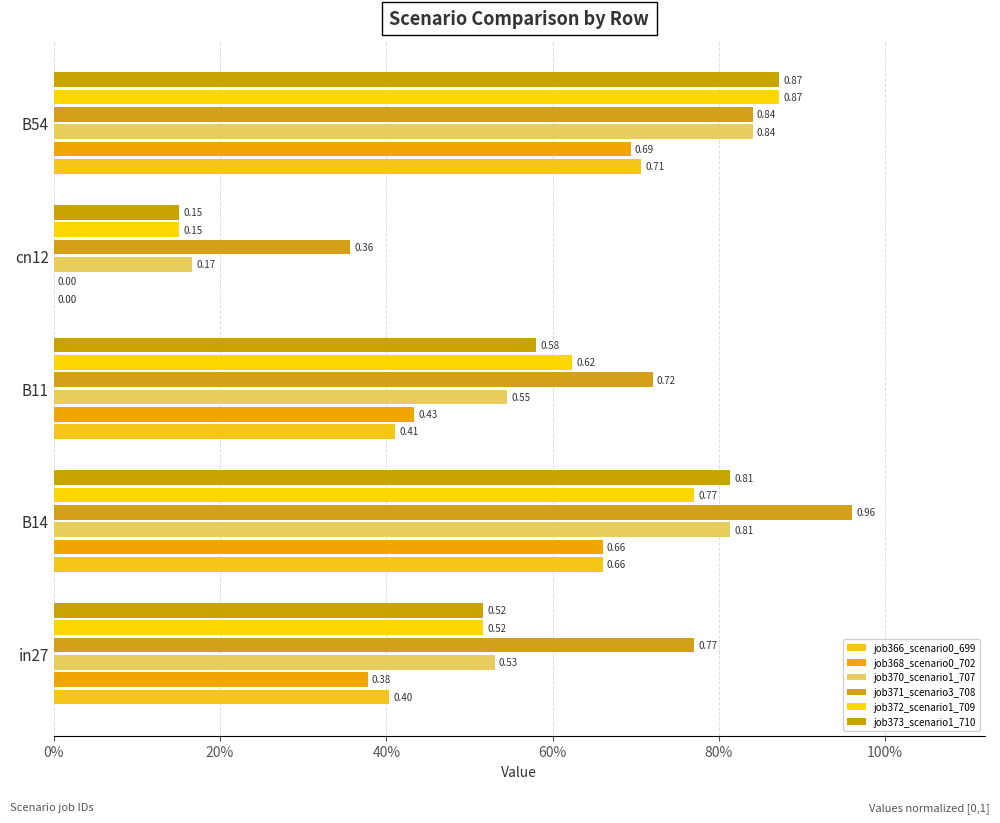

Which series has the widest spread of values?

job372_scenario1_709